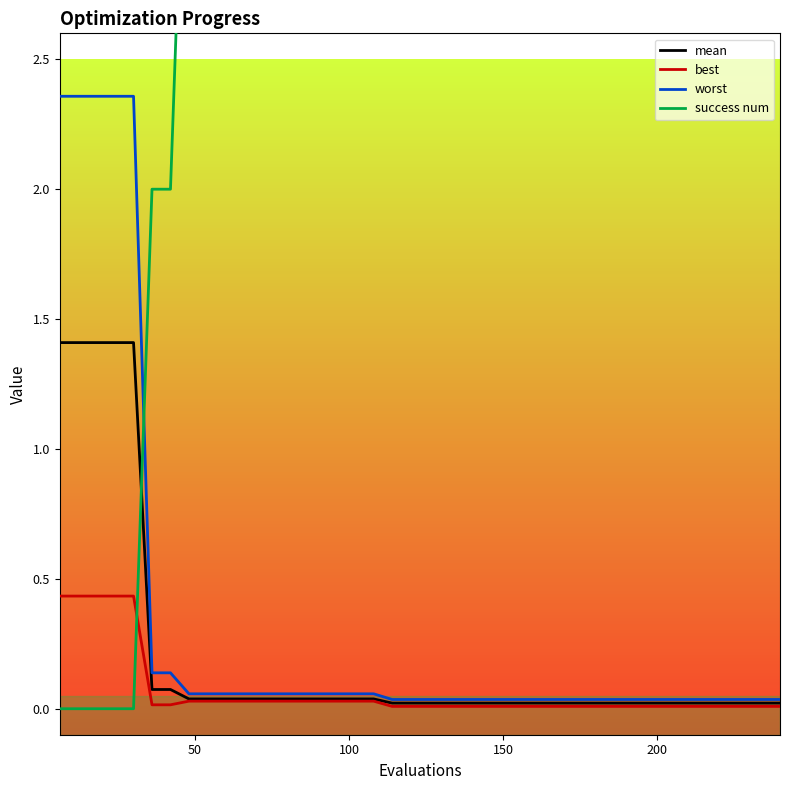

How many lines are shown in the chart?

4